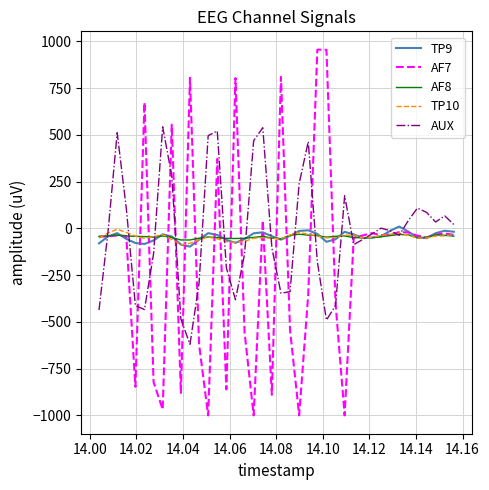

What is the greatest value displayed?

955.6